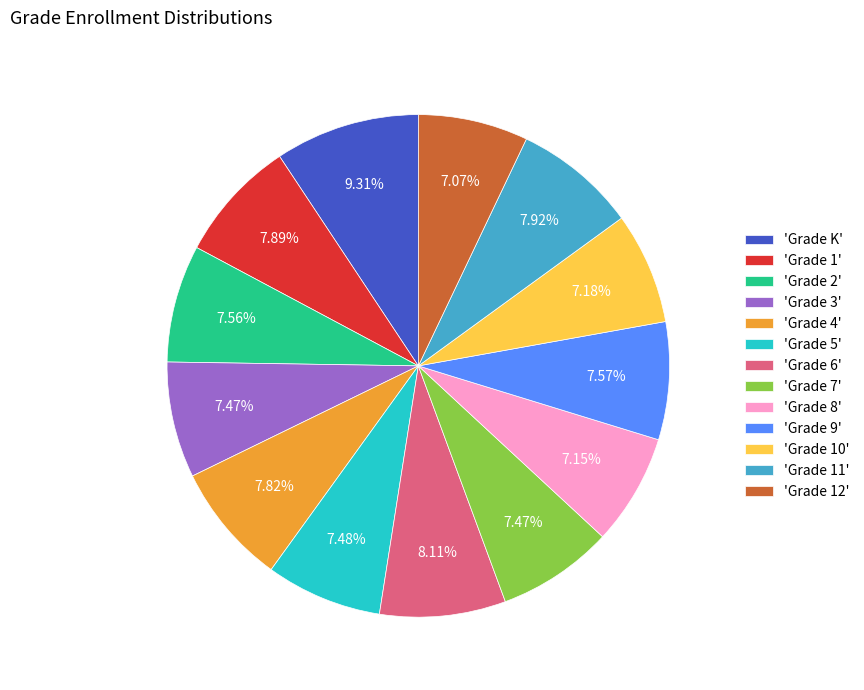

Which category has the biggest portion of the pie?

'Grade K'